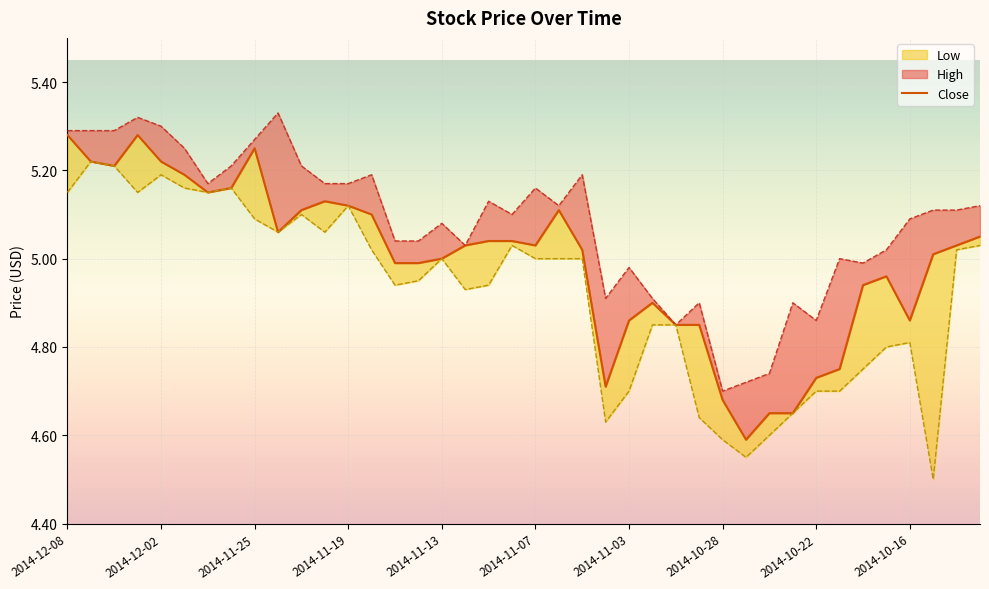

What is the maximum value shown in the chart?

5.3